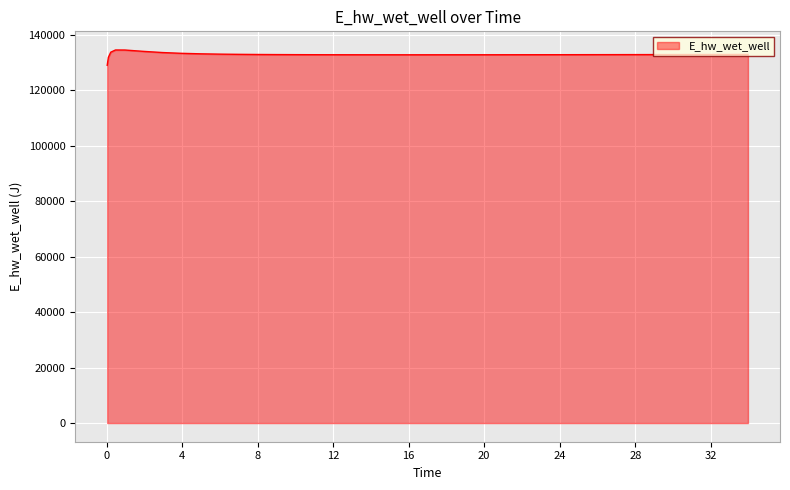

What is the maximum value shown in the chart?

134581.0